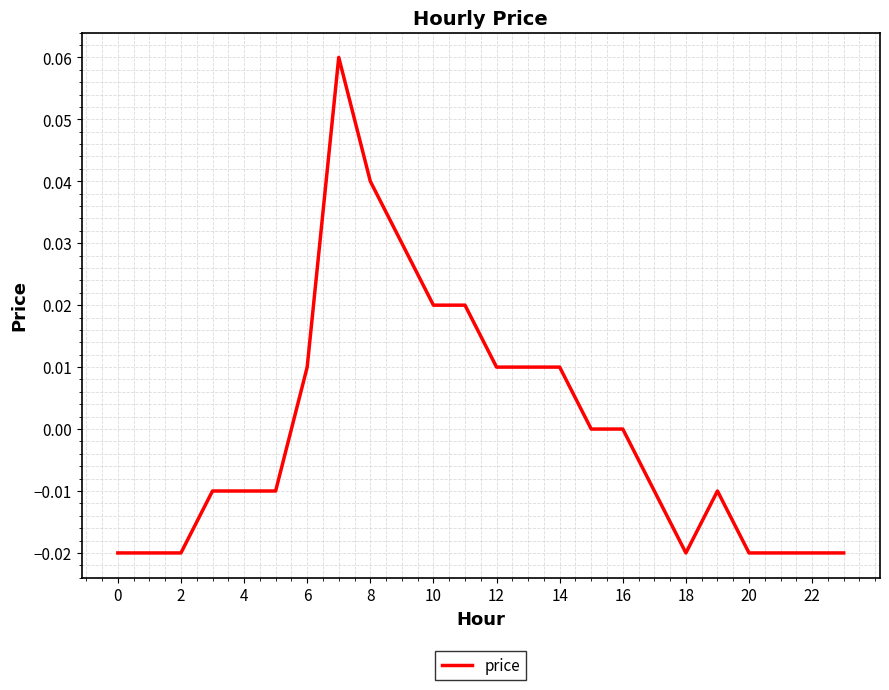

Does the chart display data point markers on the line(s)?

No